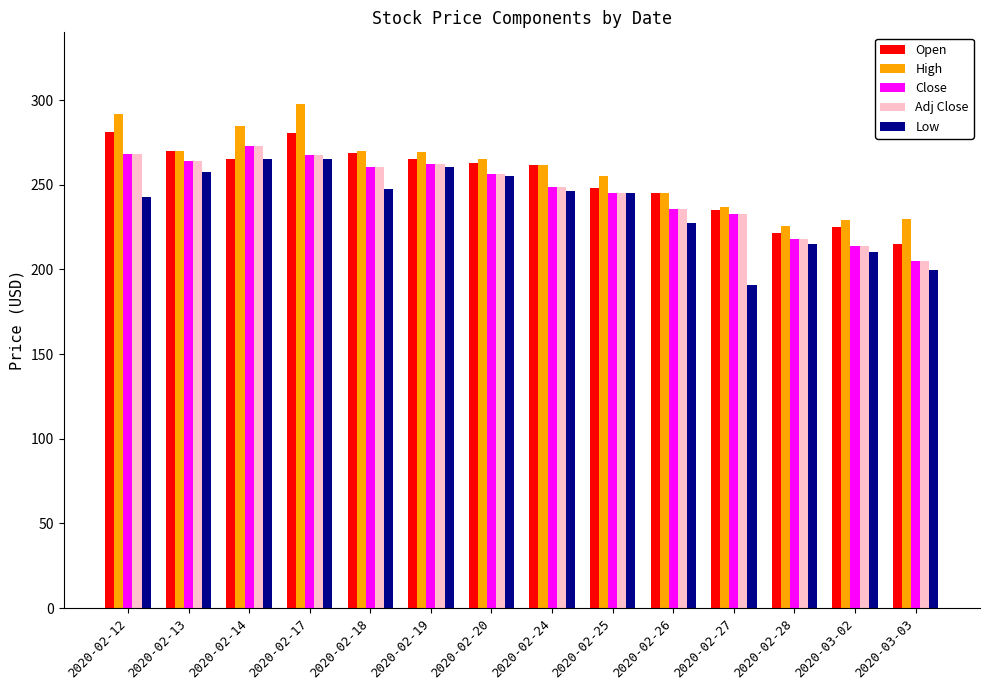

Between 2020-02-17 and 2020-02-25, which series saw the biggest shift?

High